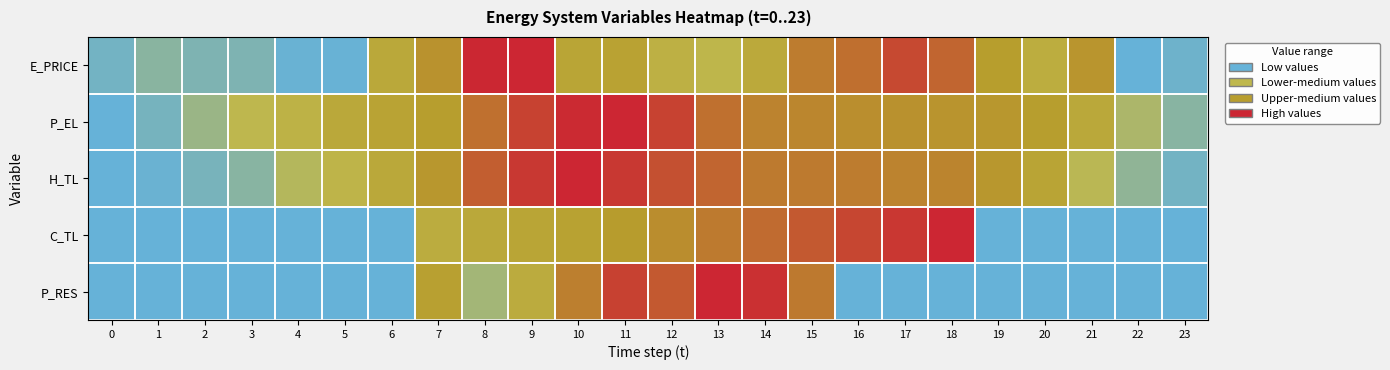

Reading left to right, list all the values displayed in this chart.

E_PRICE: 0=0.1	1=0.1	2=0.1	3=0.1	4=0.0	5=0.0	6=0.5	7=0.7	8=1.0	9=1.0	10=0.6	11=0.6	12=0.4	13=0.3	14=0.5	15=0.8	16=0.8	17=0.9	18=0.8	19=0.7	20=0.5	21=0.7	22=0.0	23=0.0
P_EL: 0=0.0	1=0.1	2=0.2	3=0.3	4=0.4	5=0.5	6=0.6	7=0.7	8=0.8	9=0.9	10=1.0	11=1.0	12=0.9	13=0.8	14=0.7	15=0.7	16=0.7	17=0.7	18=0.7	19=0.7	20=0.7	21=0.5	22=0.3	23=0.1
H_TL: 0=0.0	1=0.0	2=0.1	3=0.1	4=0.3	5=0.4	6=0.5	7=0.7	8=0.8	9=0.9	10=1.0	11=0.9	12=0.9	13=0.8	14=0.8	15=0.8	16=0.8	17=0.7	18=0.7	19=0.7	20=0.6	21=0.3	22=0.2	23=0.1
C_TL: 0=0.0	1=0.0	2=0.0	3=0.0	4=0.0	5=0.0	6=0.0	7=0.5	8=0.5	9=0.6	10=0.6	11=0.7	12=0.7	13=0.8	14=0.8	15=0.9	16=0.9	17=0.9	18=1.0	19=0.0	20=0.0	21=0.0	22=0.0	23=0.0
P_RES: 0=0.0	1=0.0	2=0.0	3=0.0	4=0.0	5=0.0	6=0.0	7=0.6	8=0.2	9=0.5	10=0.8	11=0.9	12=0.9	13=1.0	14=1.0	15=0.8	16=0.0	17=0.0	18=0.0	19=0.0	20=0.0	21=0.0	22=0.0	23=0.0